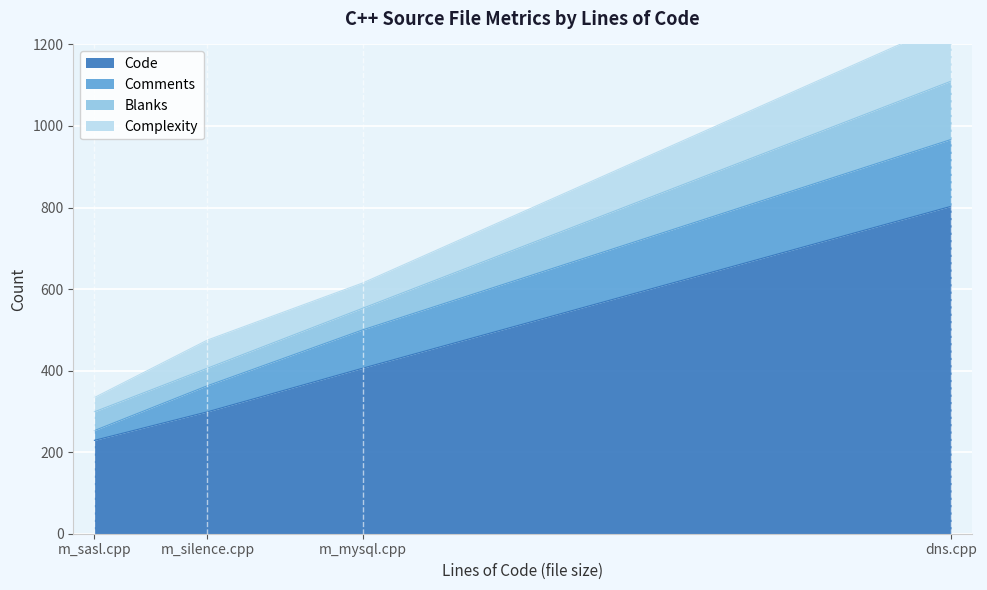

At which category does Code reach its first local valley?

m_sasl.cpp